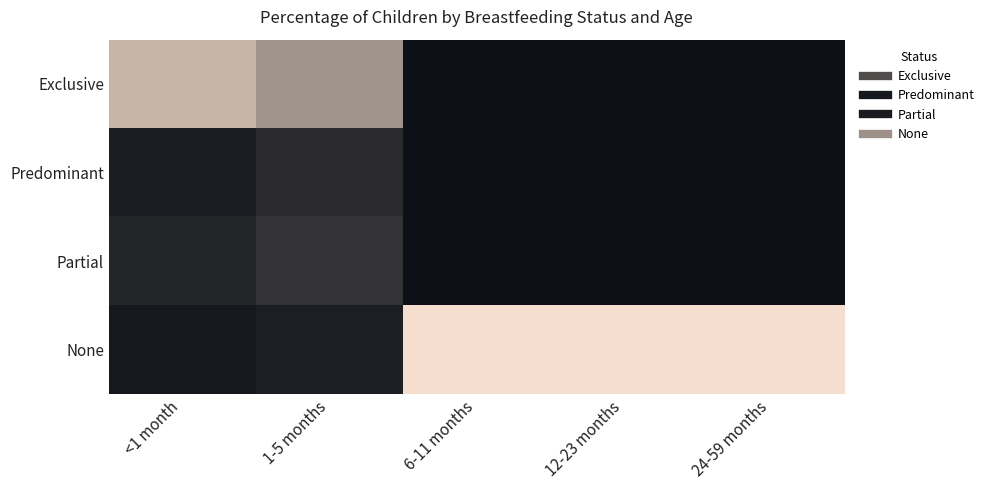

At which category is the sum across all series the highest?

<1 month